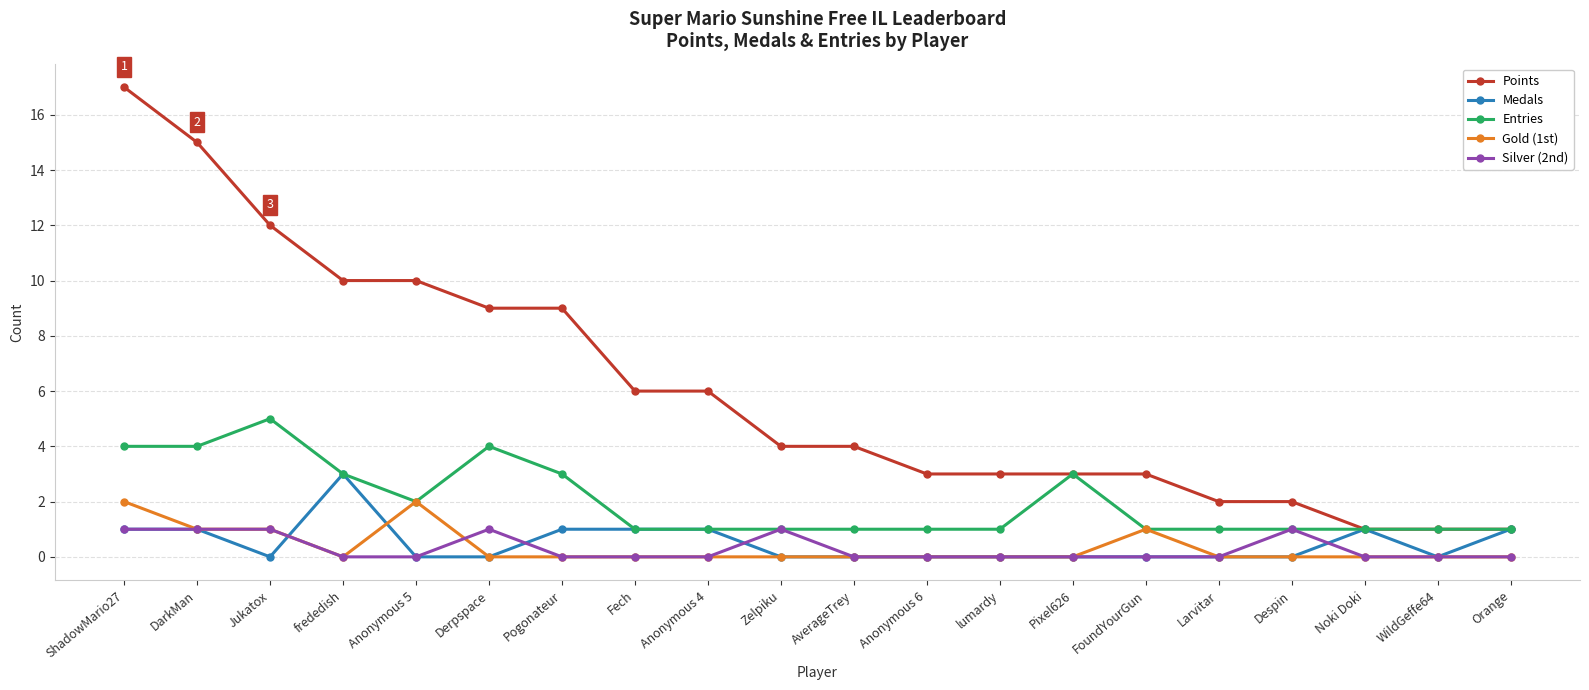

What is the difference between the maximum and second lowest values in the Points series?

16